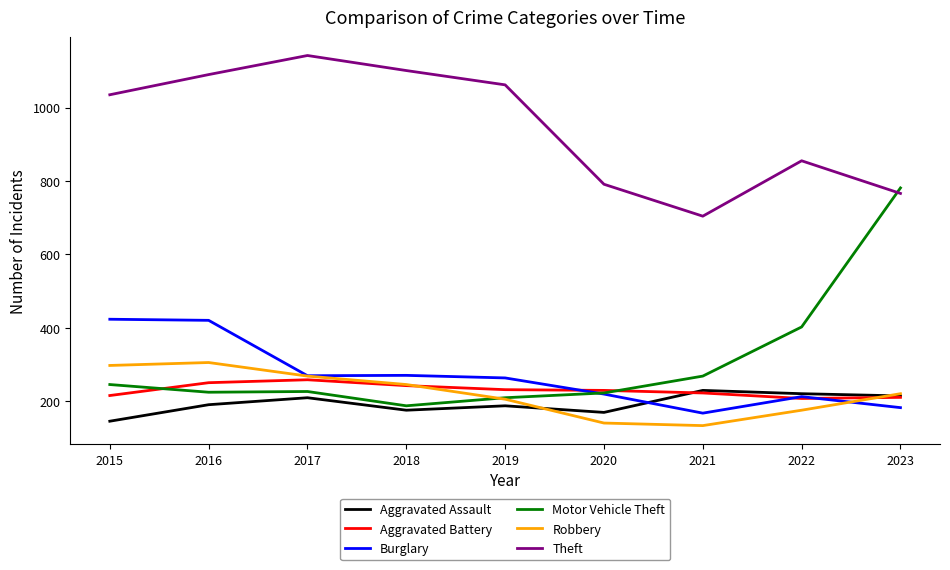

At which label does Burglary first exceed 263?

2015